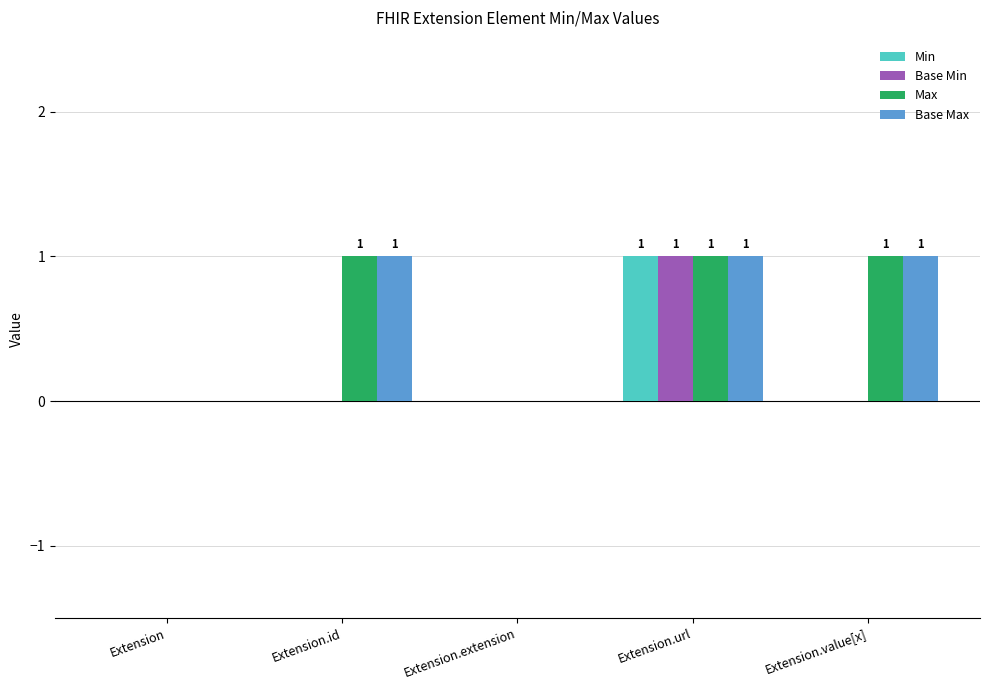

True or false: Base Max has a value of 0 at Extension.

True